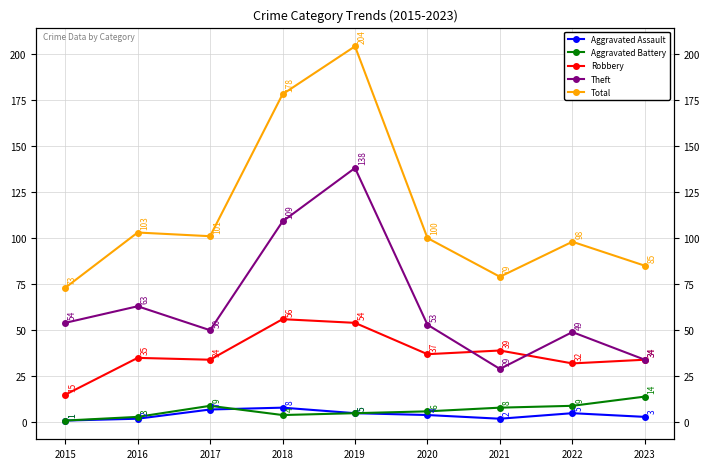

Reading right to left, list all the values displayed in this chart.

Aggravated Assault: 3	5	2	4	5	8	7	2	1
Aggravated Battery: 14	9	8	6	5	4	9	3	1
Robbery: 34	32	39	37	54	56	34	35	15
Theft: 34	49	29	53	138	109	50	63	54
Total: 85	98	79	100	204	178	101	103	73